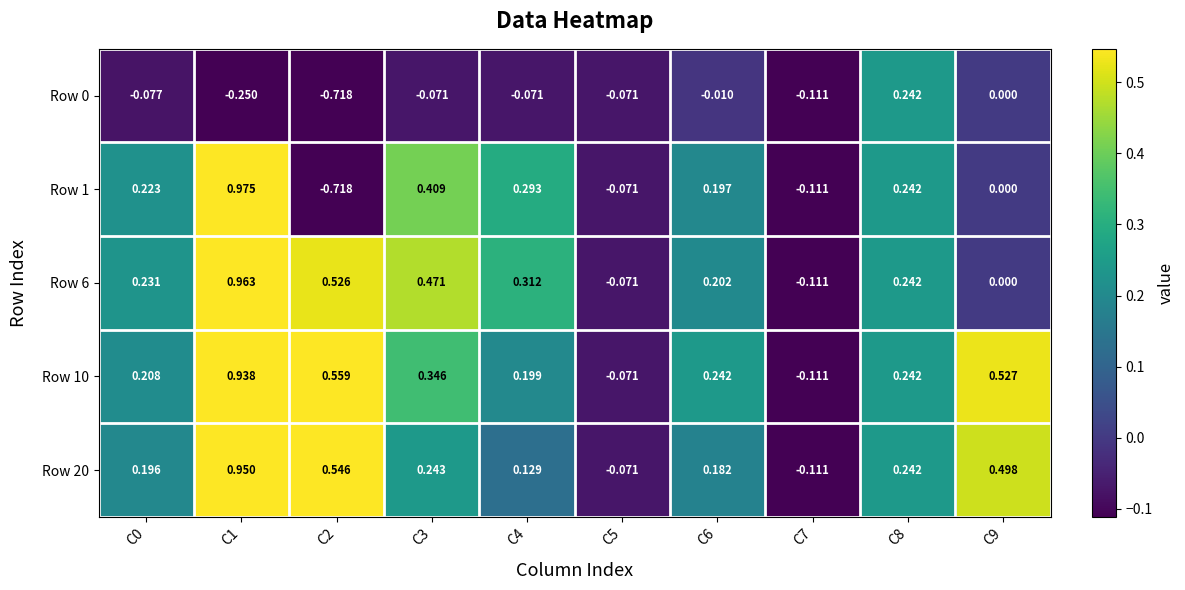

Is the value of Row 0 at C1 greater than the value of Row 6 at C4?

No